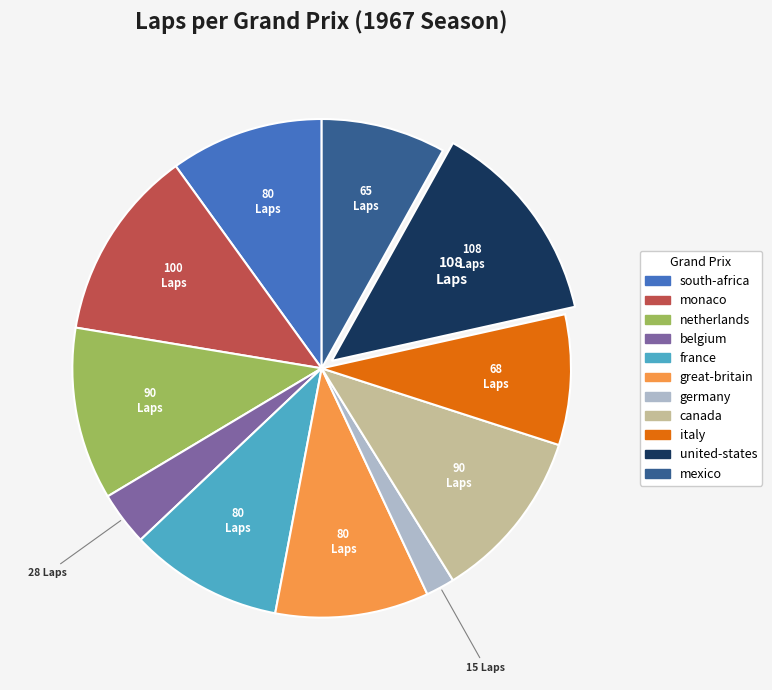

Do monaco and united-states together represent more than half of the pie?

No